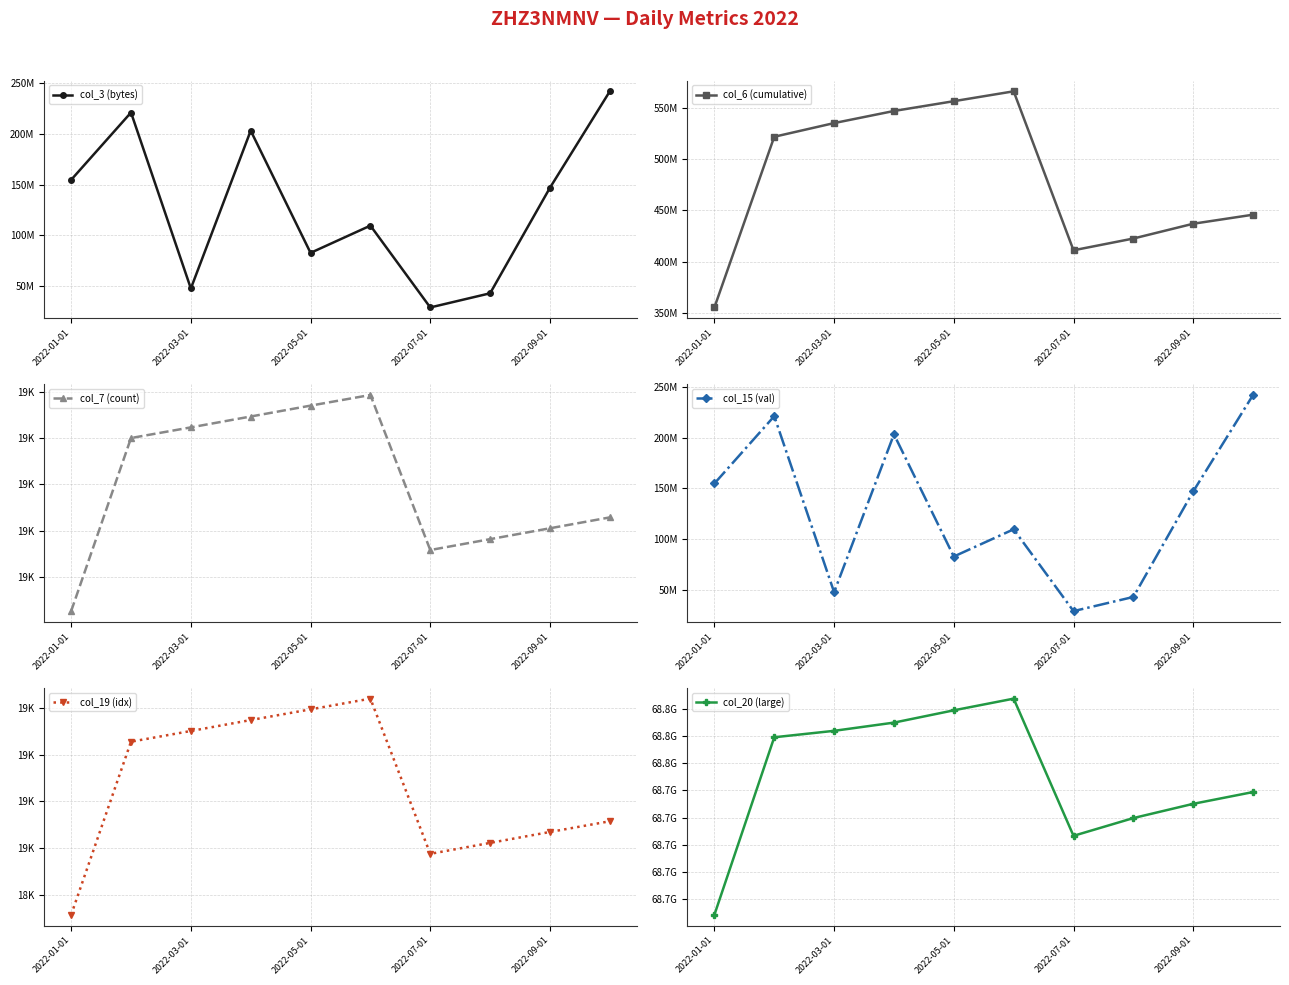

Where is the first local maximum for col_6 (cumulative)?

5